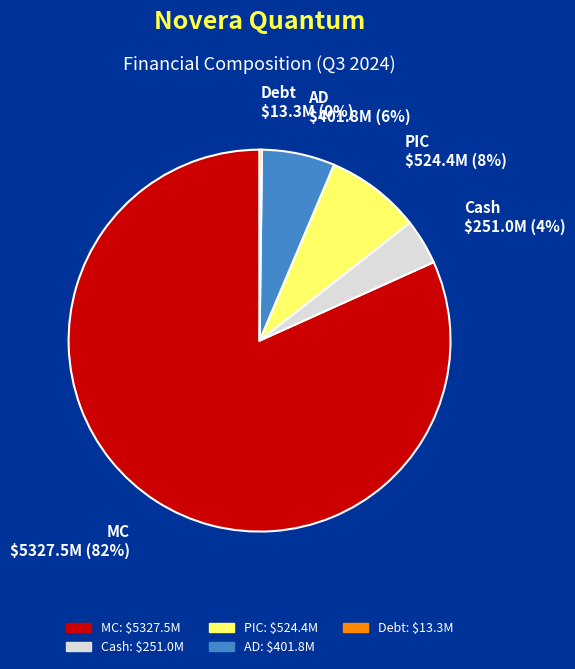

To the nearest percent, what portion does Cash represent?

4%